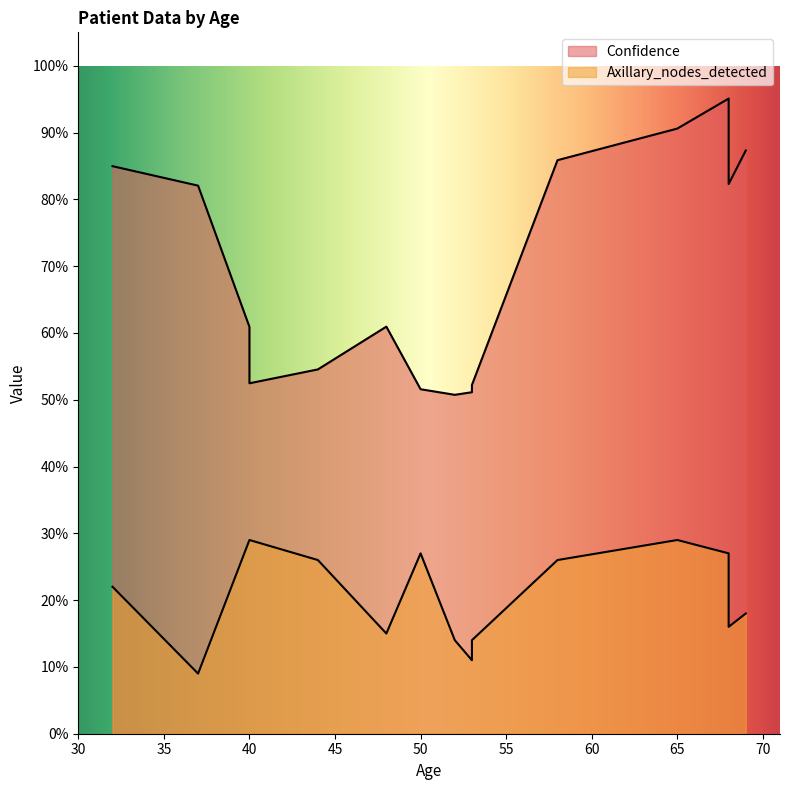

Reading left to right, list all the values displayed in this chart.

Confidence: 68=82.3	58=85.9	44=54.5	37=82.1	50=51.6	68=95.1	48=60.9	52=50.7	40=60.9	40=52.5	53=52.2	65=90.6	69=87.3	53=51.1	32=85.0
Axillary_nodes_detected: 68=16.0	58=26.0	44=26.0	37=9.0	50=27.0	68=27.0	48=15.0	52=14.0	40=29.0	40=29.0	53=14.0	65=29.0	69=18.0	53=11.0	32=22.0